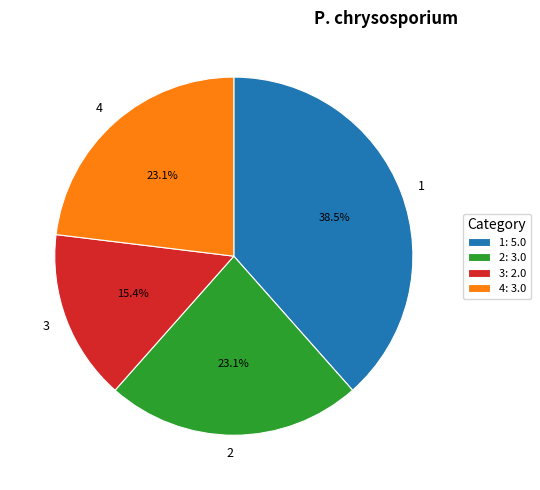

To the nearest percent, what is the difference between the 3 and 1 slice percentages?

23%